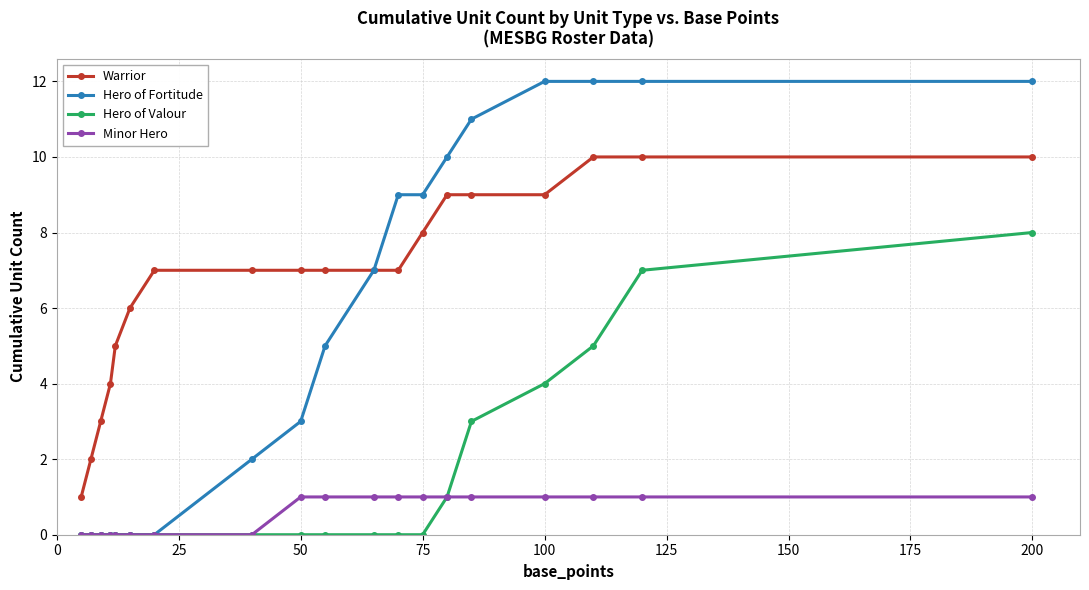

What is the greatest value displayed?

12